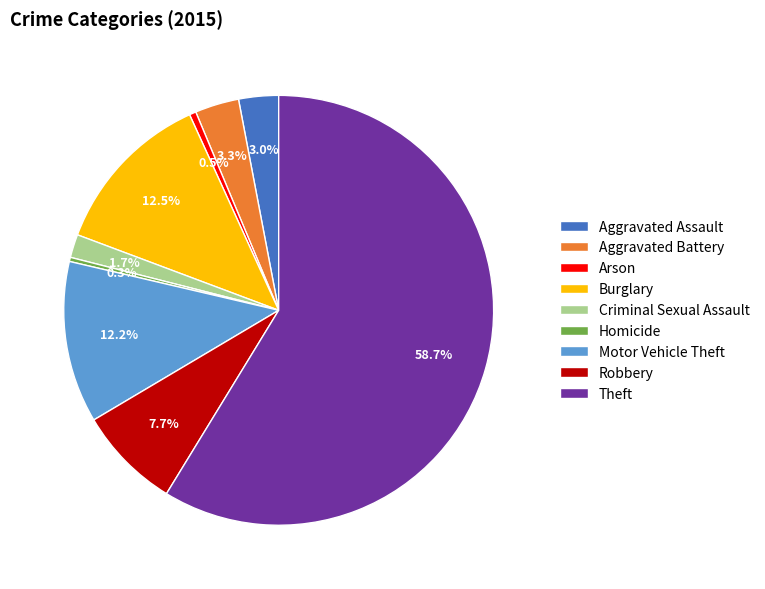

Which category has the biggest portion of the pie?

Theft